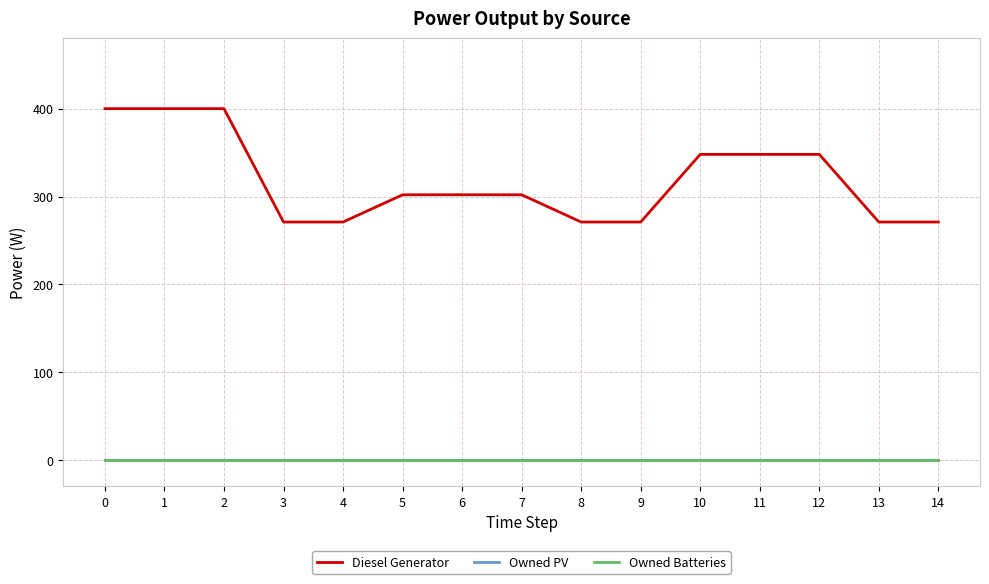

Does the chart have visible grid lines?

Yes